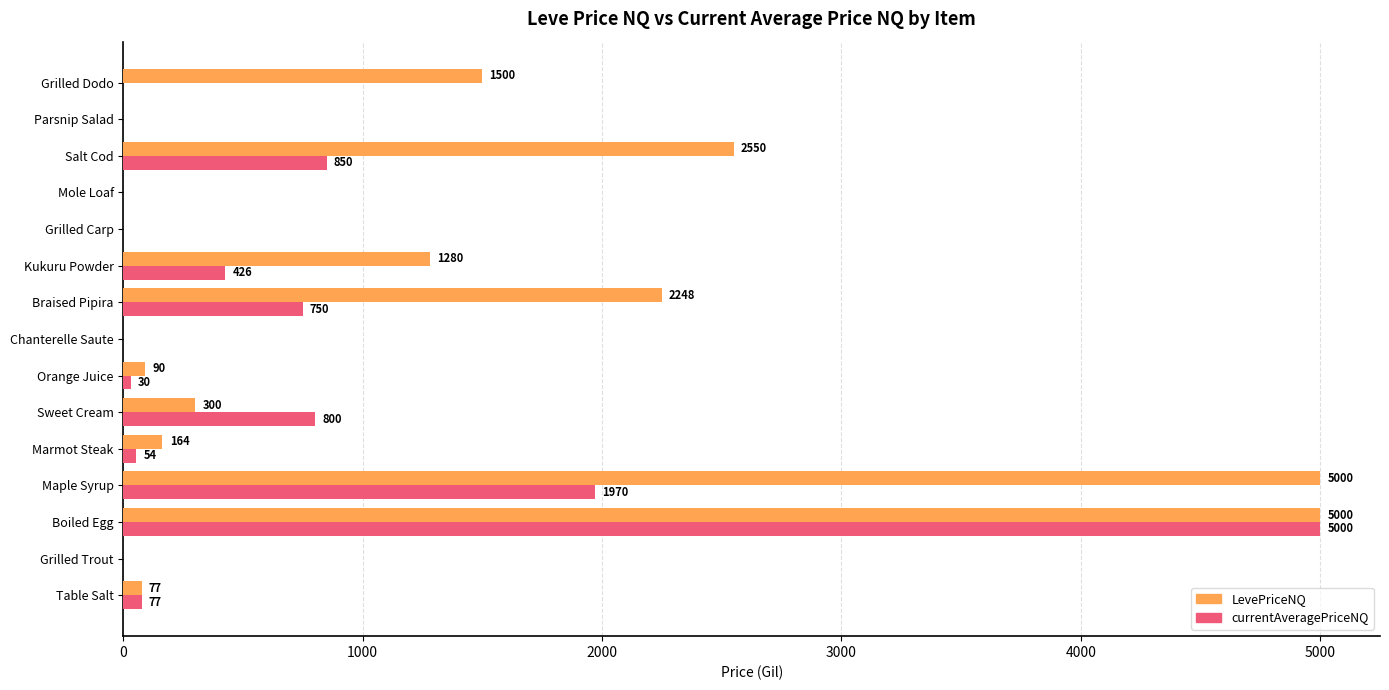

How many positive values does the currentAveragePriceNQ series have?

9